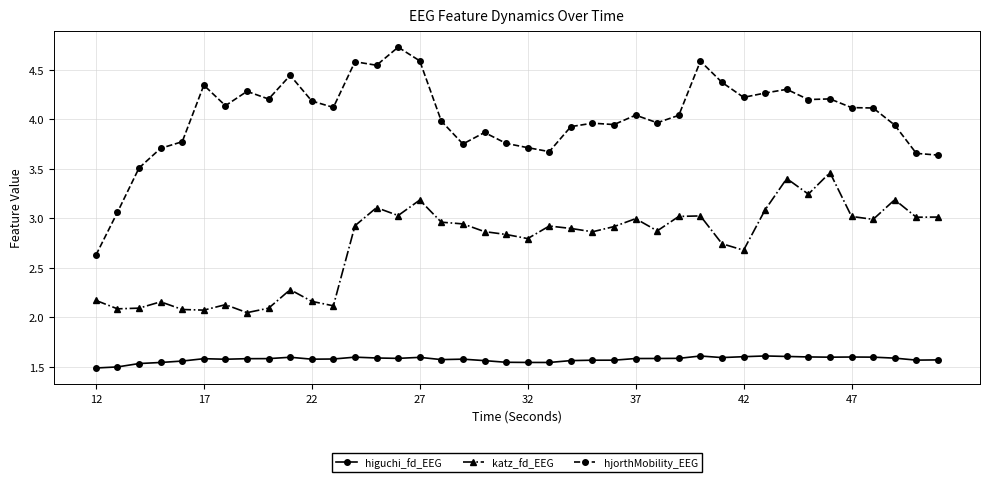

How many series are shown in this chart?

3